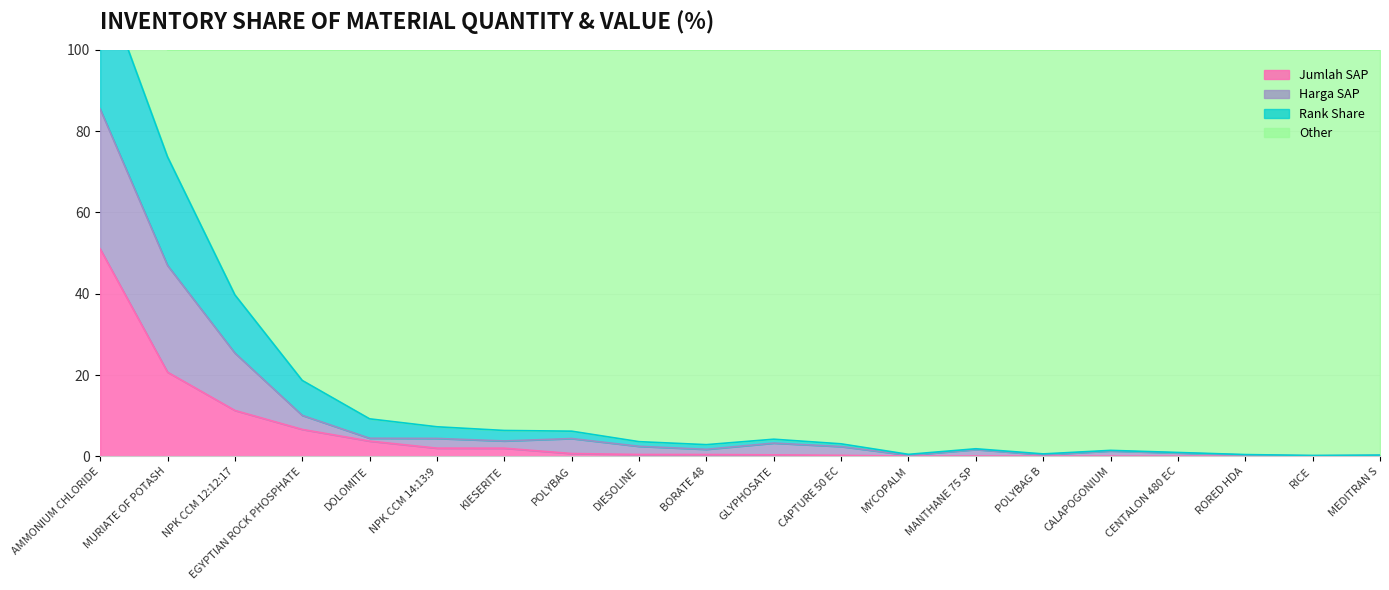

What is the difference between the Harga SAP (billions) values at KIESERITE and AMMONIUM CHLORIDE?

112.4